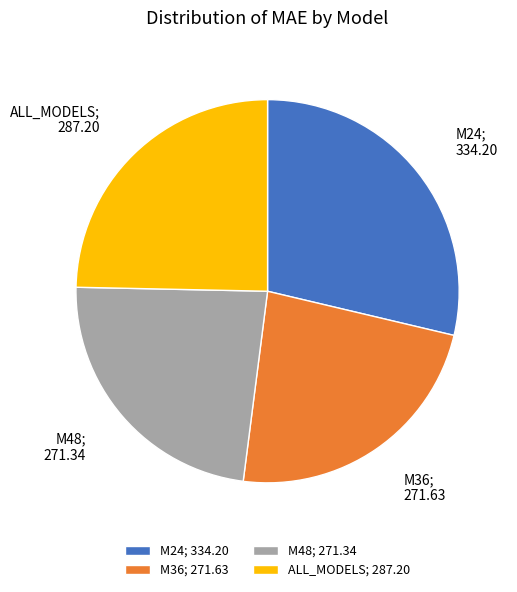

The M48 slice represents 23% of the pie. True or false?

True